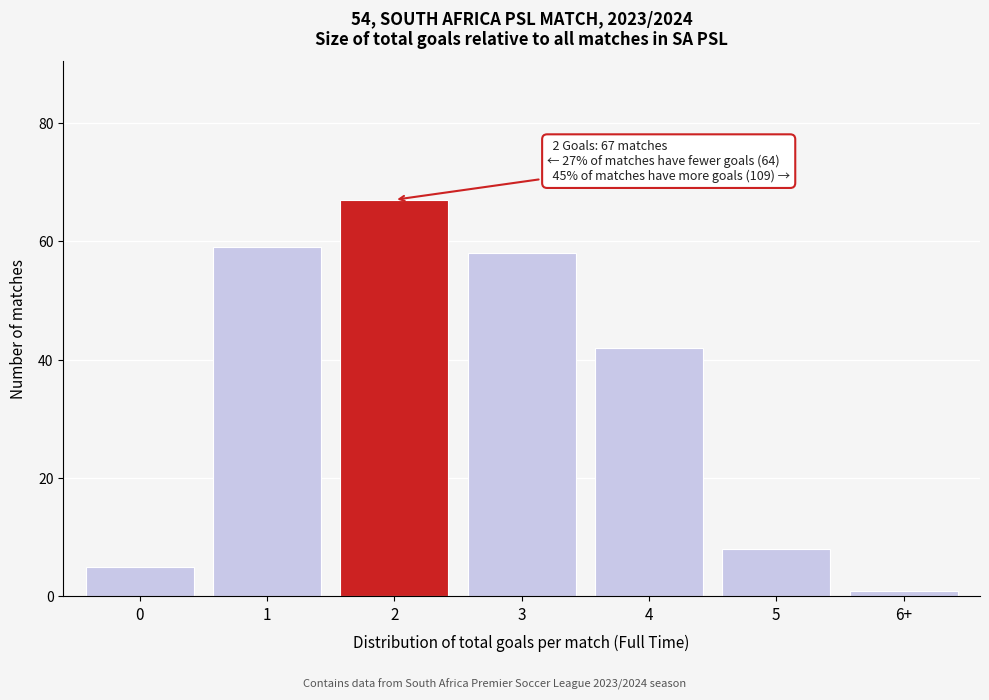

Reading left to right, extract all data points from this chart.

5	59	67	58	42	8	1